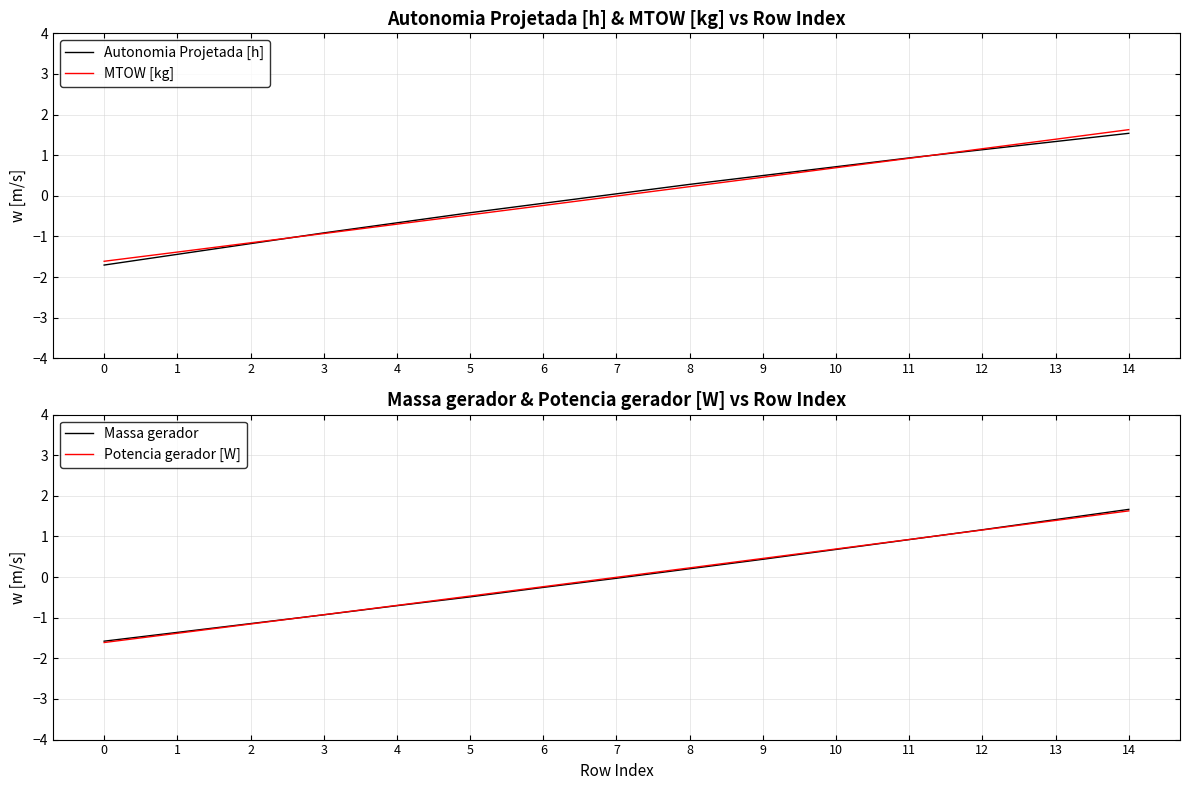

Between 7 and 4, which is larger?

7